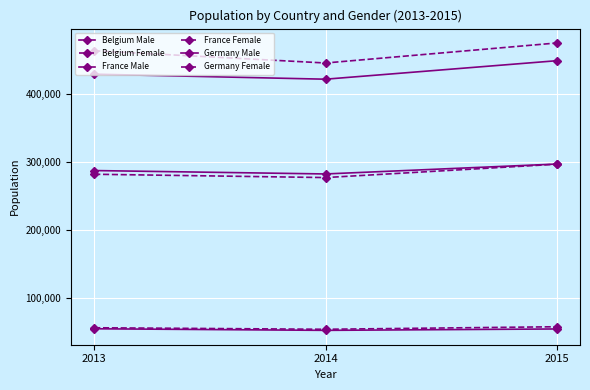

The value of Belgium Female at 2014 is 53176. True or false?

True